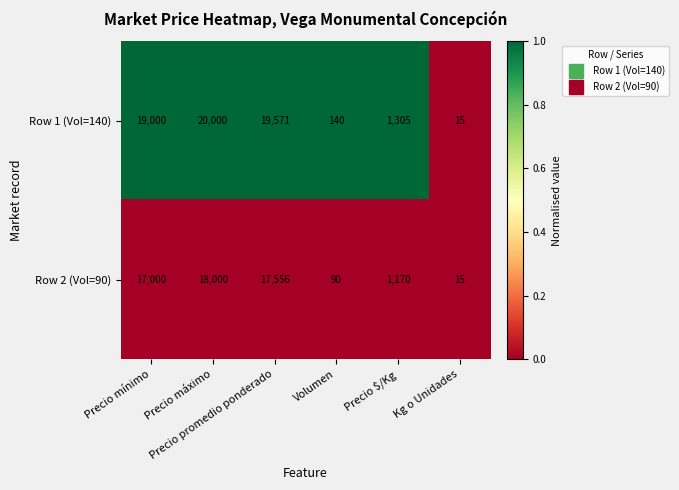

What is the difference between the second highest and minimum values in the Row 2 (Vol=90) series?

17541